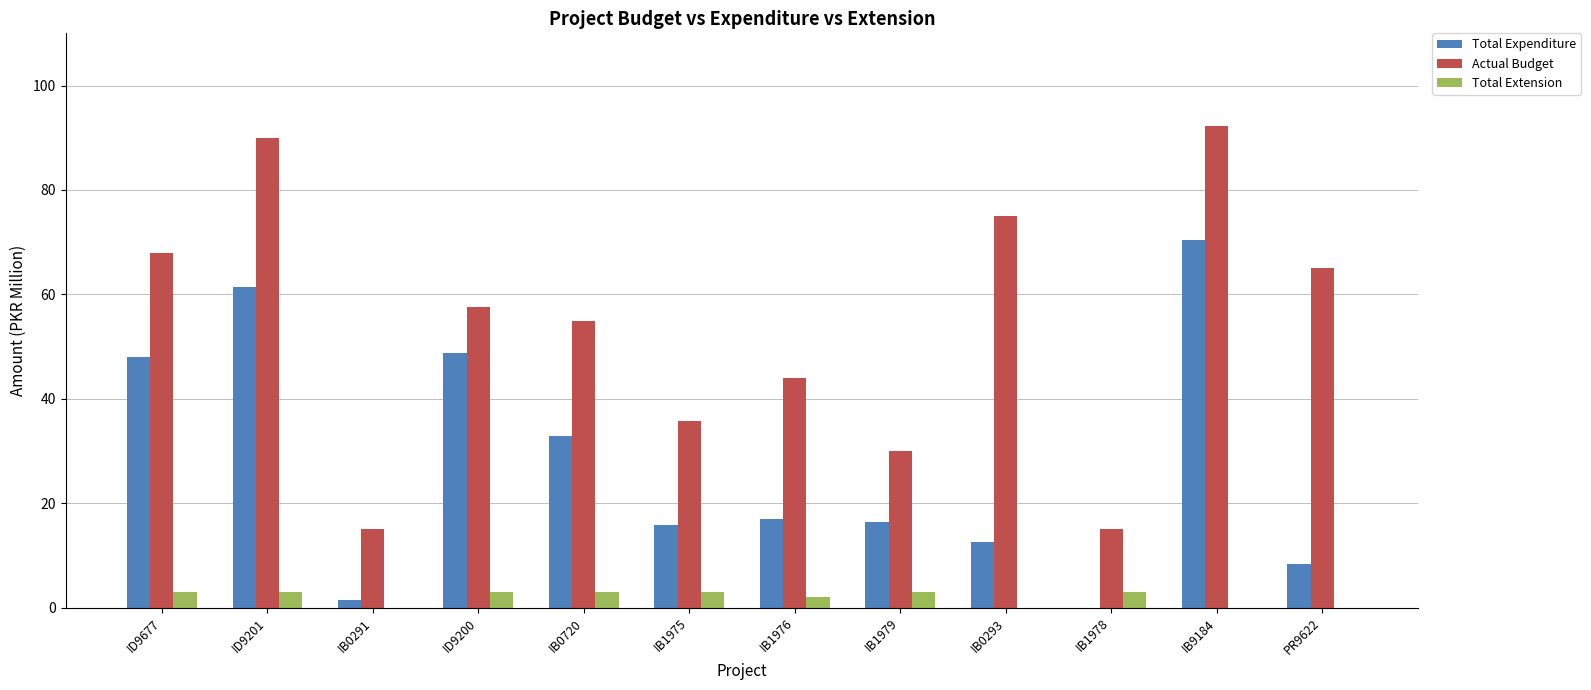

What is the sum of all Total Expenditure values?

333.3